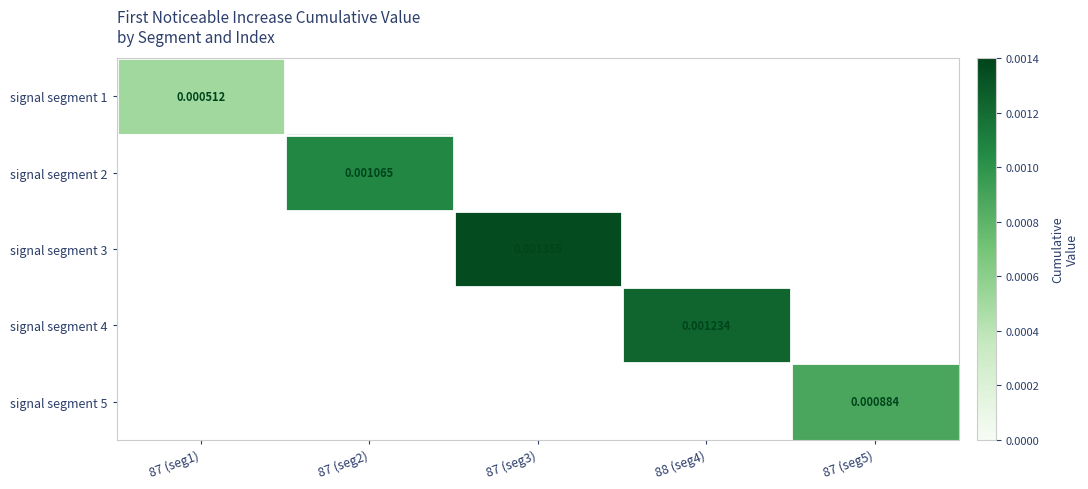

Is the value of signal segment 5 at 87 (seg1) greater than the value of signal segment 3 at 87 (seg5)?

No